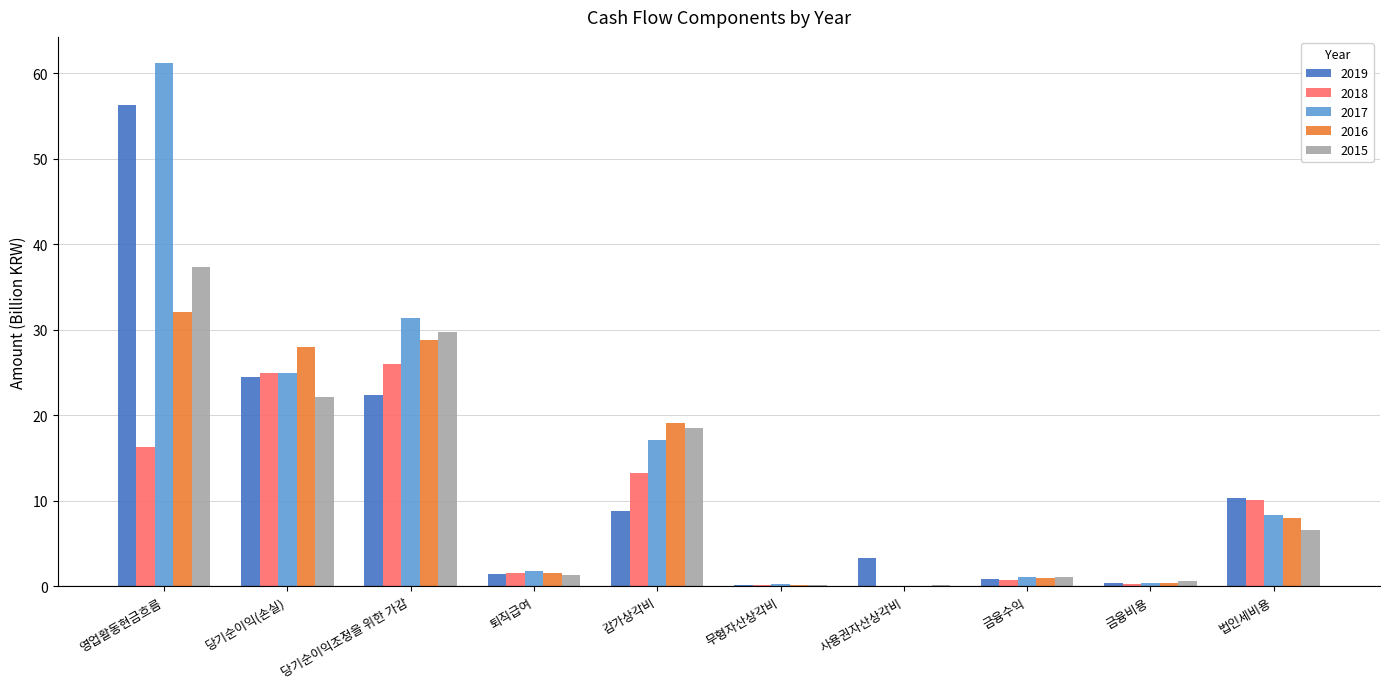

The 2018 series shows 10.1 at 법인세비용. True or false?

True